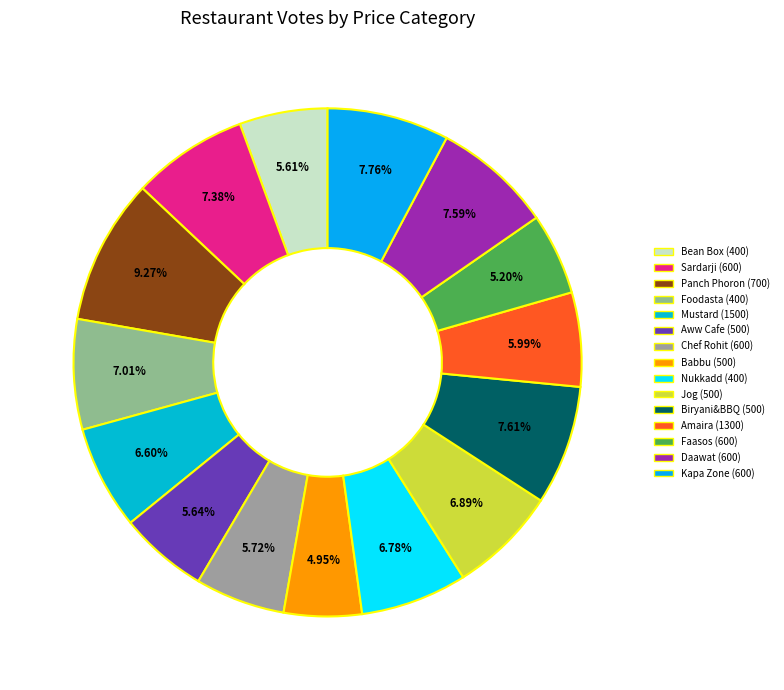

Is there a majority slice in this chart?

No